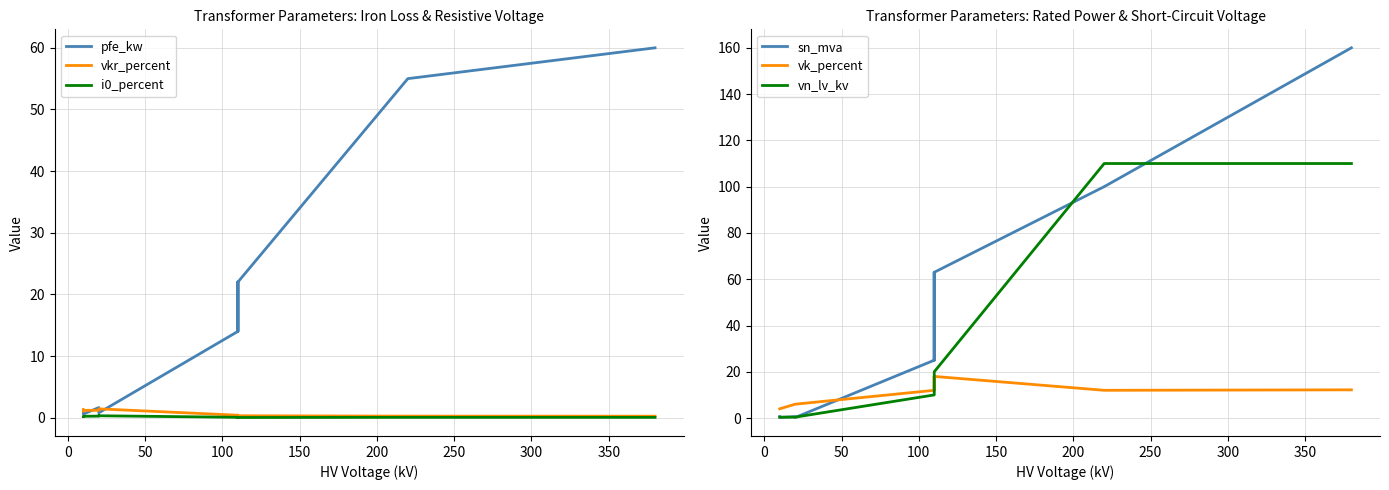

What is the average value of the vn_lv_kv series?

22.3